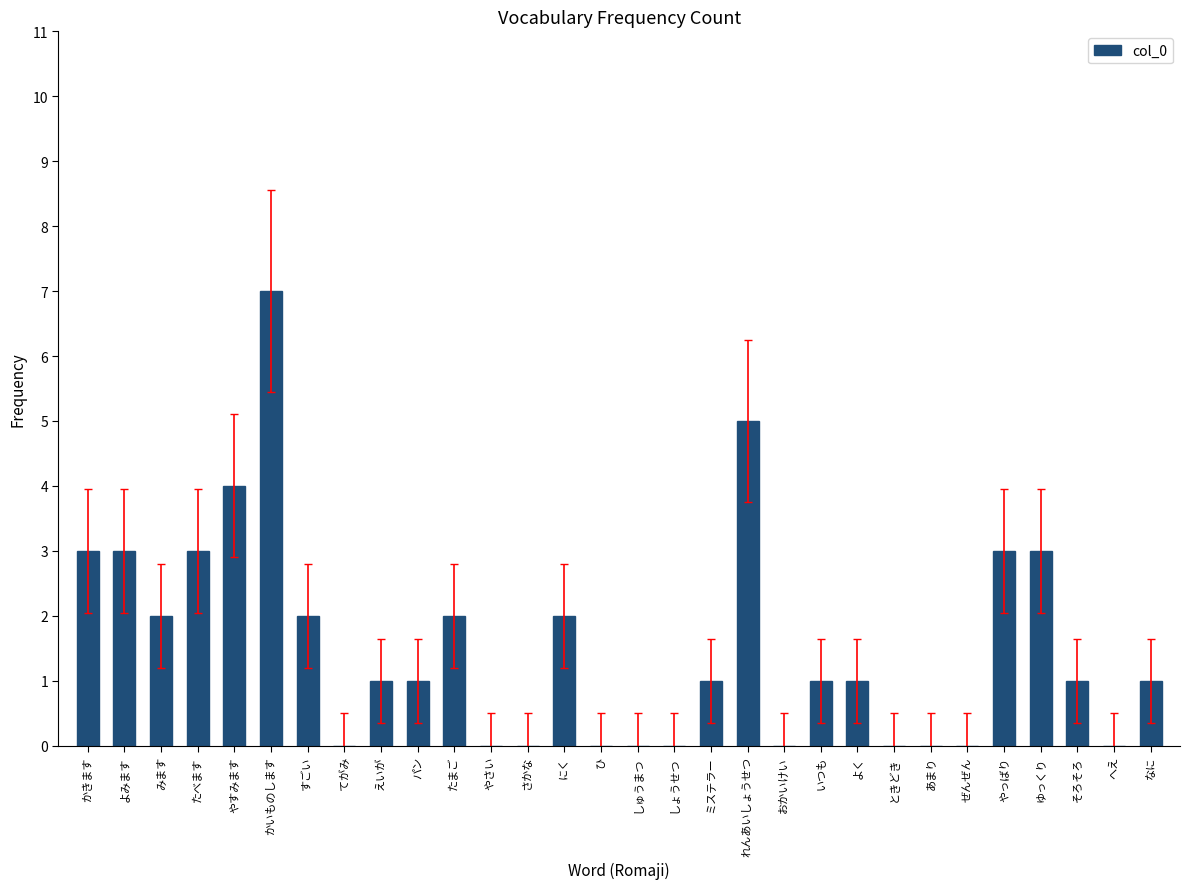

What is the greatest value displayed?

7